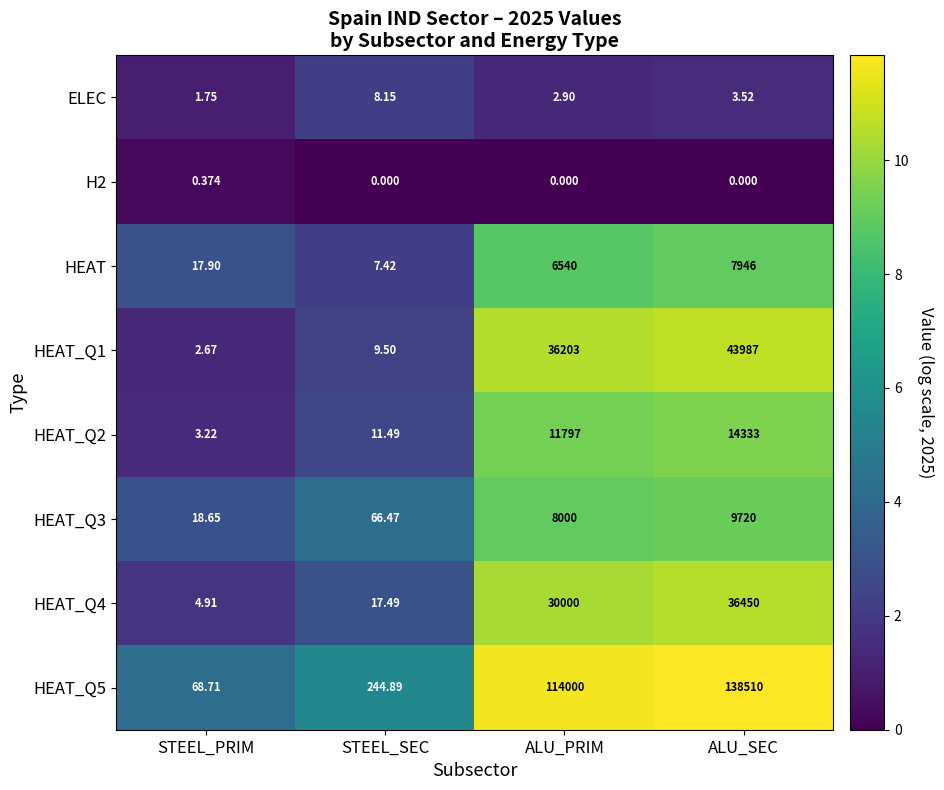

Rank the series at ALU_SEC from lowest to highest value.

H2, ELEC, HEAT, HEAT_Q3, HEAT_Q2, HEAT_Q4, HEAT_Q1, HEAT_Q5